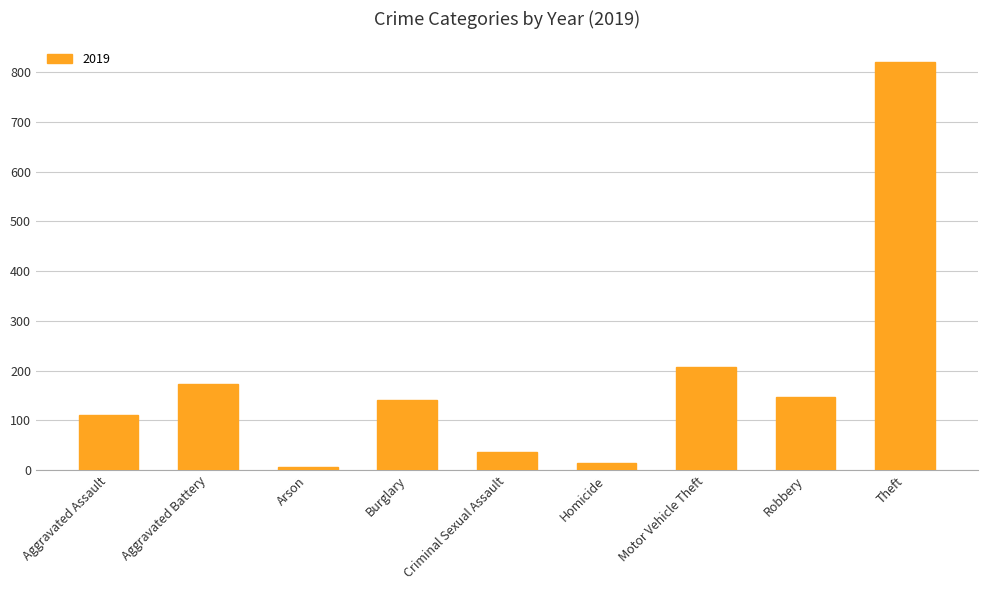

Are the bars horizontal?

No